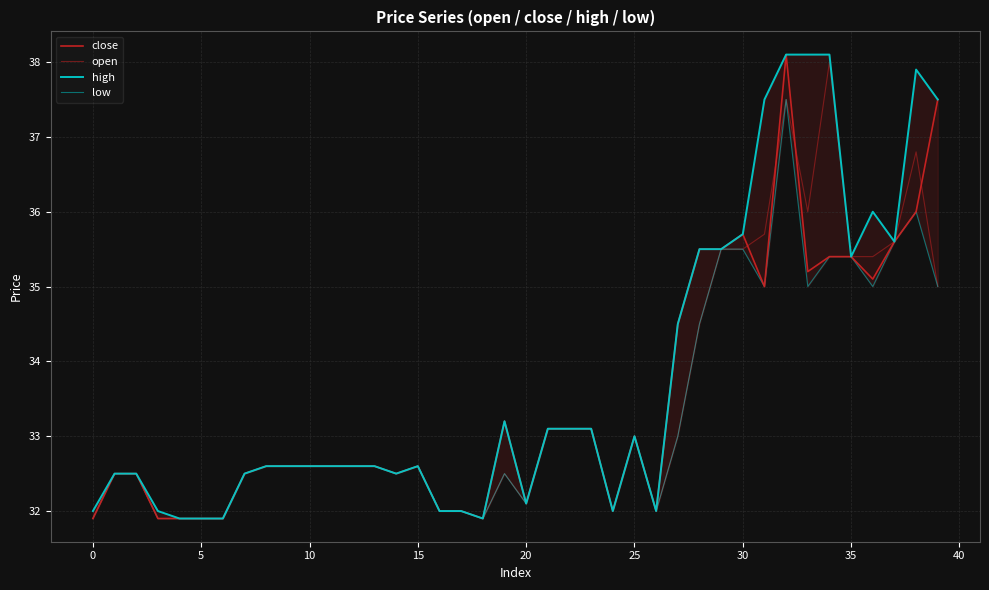

Reading left to right, what are all the values shown in this chart?

close: 31.9	32.5	32.5	31.9	31.9	31.9	31.9	32.5	32.6	32.6	32.6	32.6	32.6	32.6	32.5	32.6	32.0	32.0	31.9	33.2	32.1	33.1	33.1	33.1	32.0	33.0	32.0	34.5	35.5	35.5	35.7	35.0	38.1	35.2	35.4	35.4	35.1	35.6	36.0	37.5
open: 32.0	32.5	32.5	32.0	31.9	31.9	31.9	32.5	32.6	32.6	32.6	32.6	32.6	32.6	32.5	32.6	32.0	32.0	31.9	32.5	32.1	33.1	33.1	33.1	32.0	33.0	32.0	33.0	34.5	35.5	35.5	35.7	37.5	36.0	38.0	35.4	35.4	35.6	36.8	35.0
high: 32.0	32.5	32.5	32.0	31.9	31.9	31.9	32.5	32.6	32.6	32.6	32.6	32.6	32.6	32.5	32.6	32.0	32.0	31.9	33.2	32.1	33.1	33.1	33.1	32.0	33.0	32.0	34.5	35.5	35.5	35.7	37.5	38.1	38.1	38.1	35.4	36.0	35.6	37.9	37.5
low: 31.9	32.5	32.5	31.9	31.9	31.9	31.9	32.5	32.6	32.6	32.6	32.6	32.6	32.6	32.5	32.6	32.0	32.0	31.9	32.5	32.1	33.1	33.1	33.1	32.0	33.0	32.0	33.0	34.5	35.5	35.5	35.0	37.5	35.0	35.4	35.4	35.0	35.6	36.0	35.0